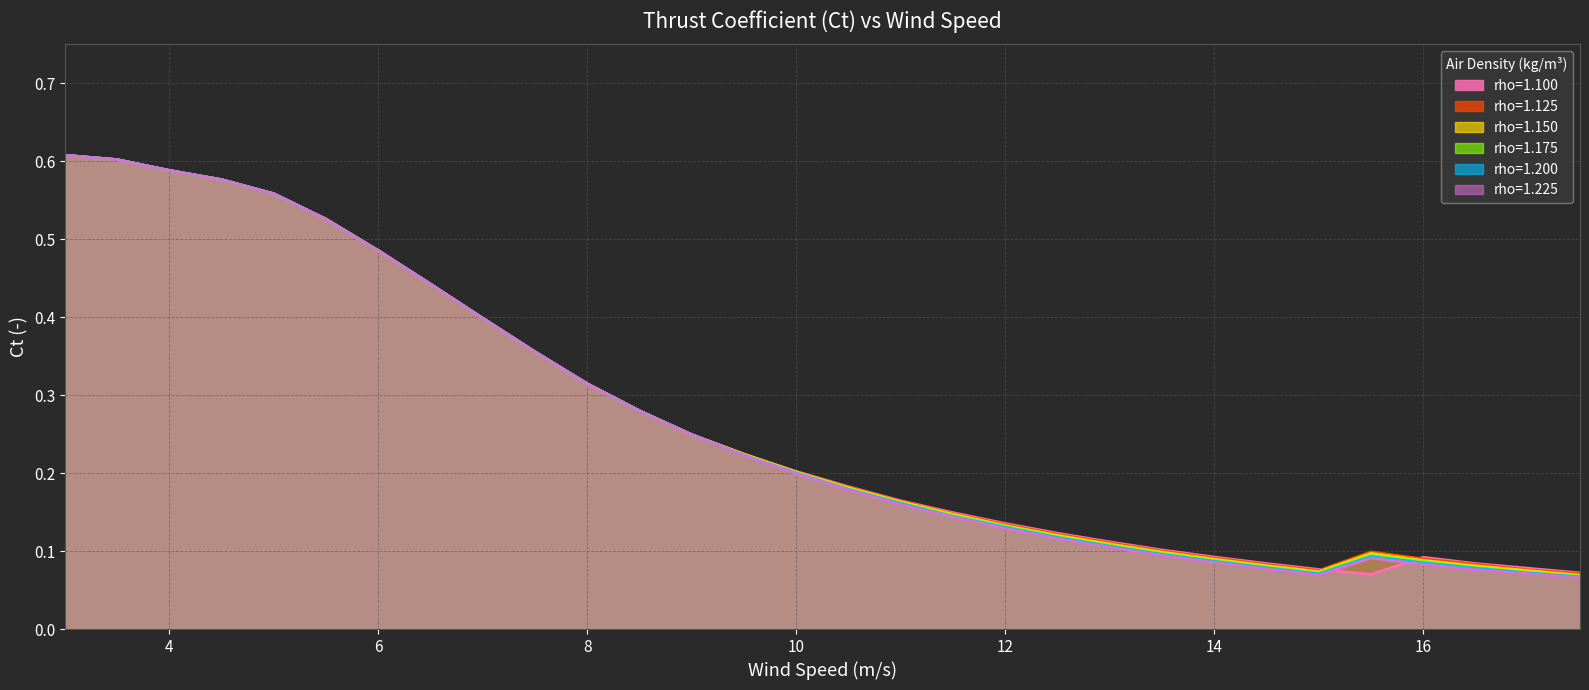

At 3.5, list the series in order from smallest to largest.

rho=1.100, rho=1.125, rho=1.150, rho=1.175, rho=1.200, rho=1.225